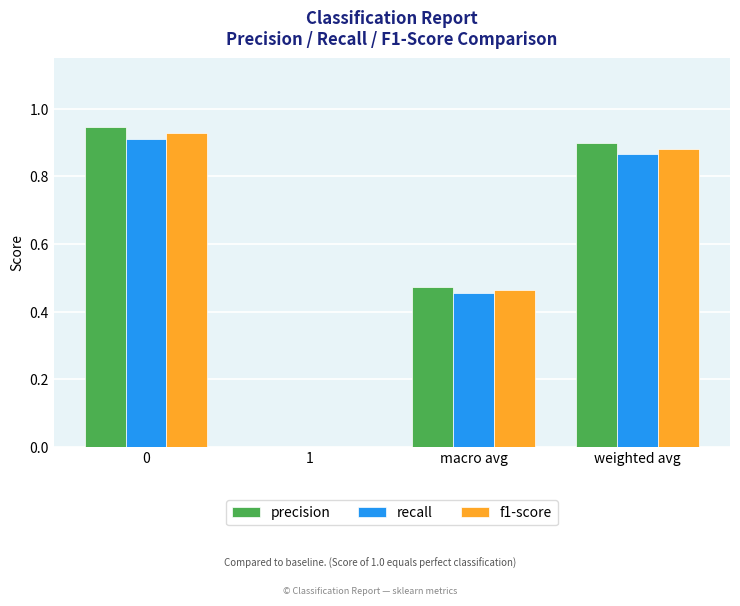

True or false: f1-score has a value of 0.2 at weighted avg.

False